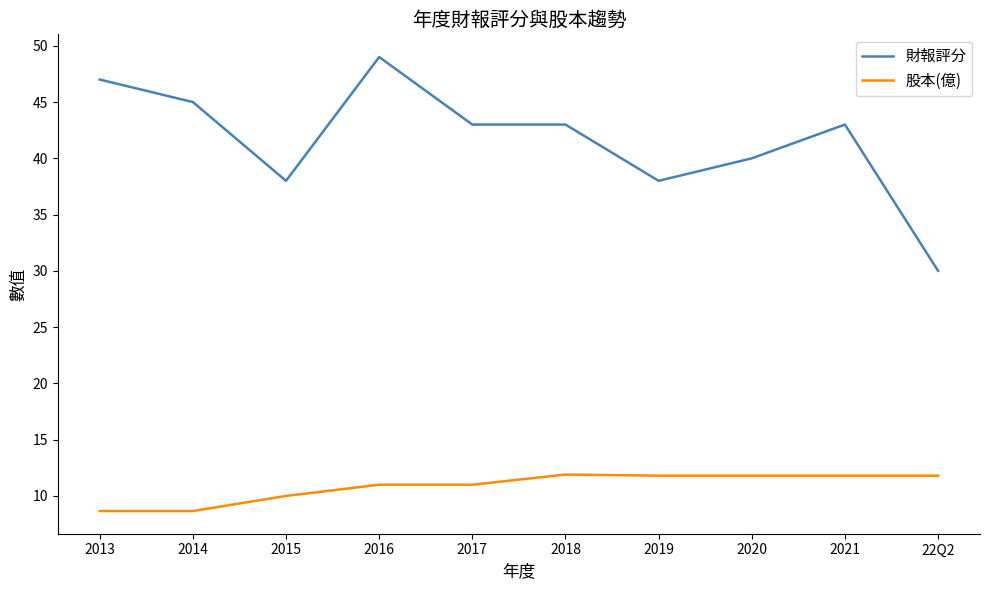

True or false: 股本(億) and 財報評分 intersect in this chart.

False